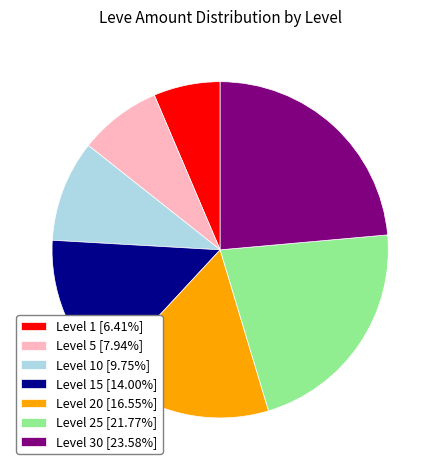

How many segments does this pie chart have?

7